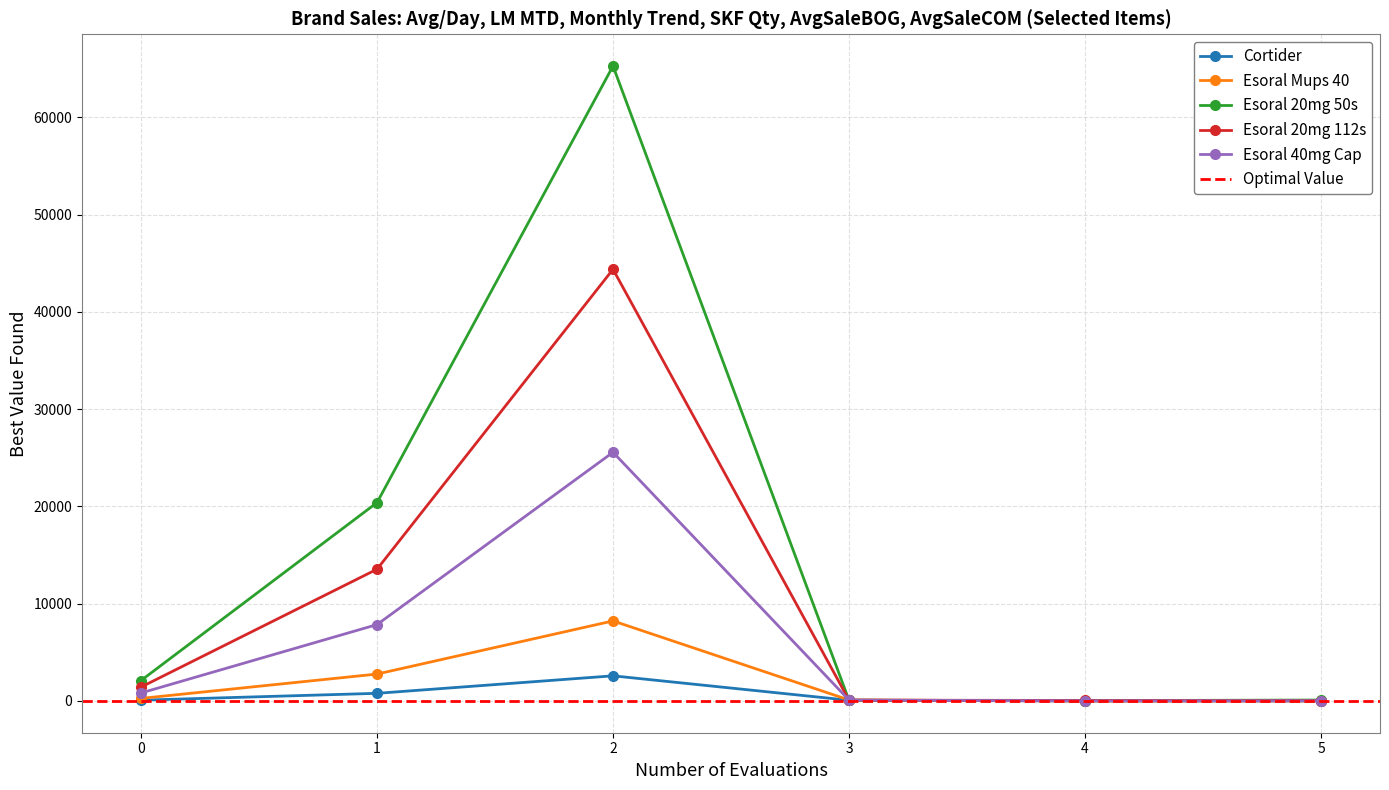

At which category is the sum across all series the highest?

2